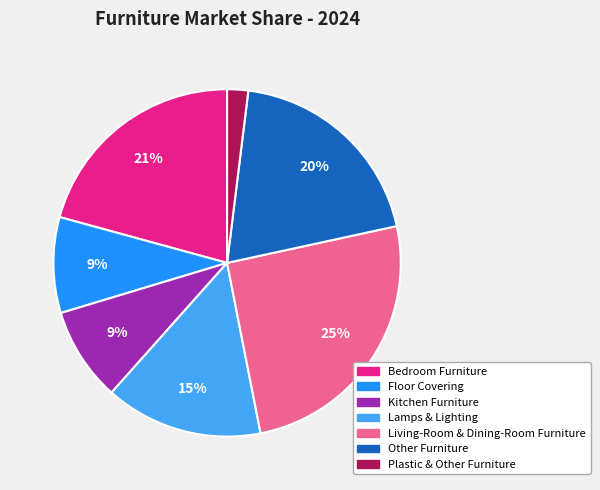

Does any single category account for the majority?

No